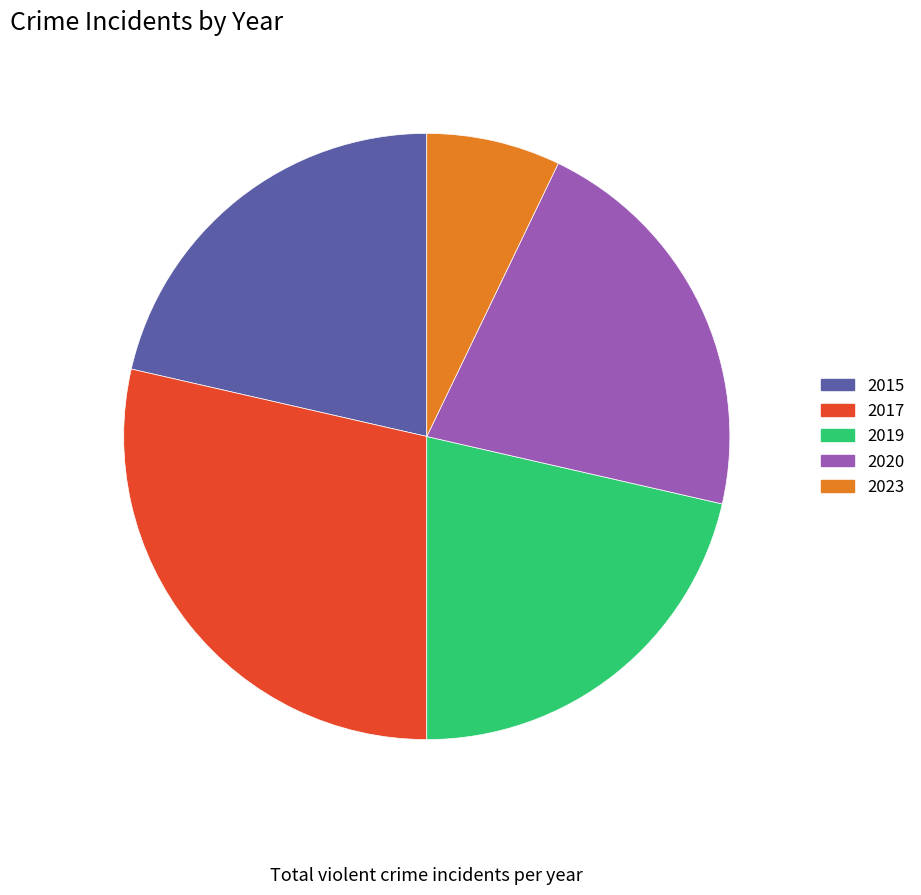

Count the number of slices in the pie.

5